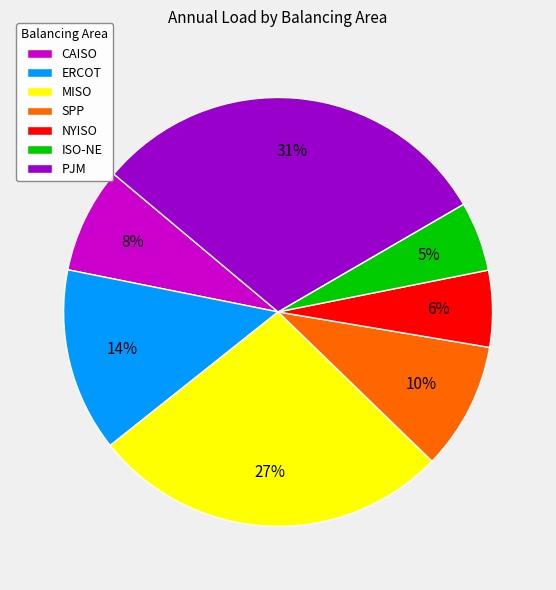

To the nearest percent, what is the average slice percentage?

14%